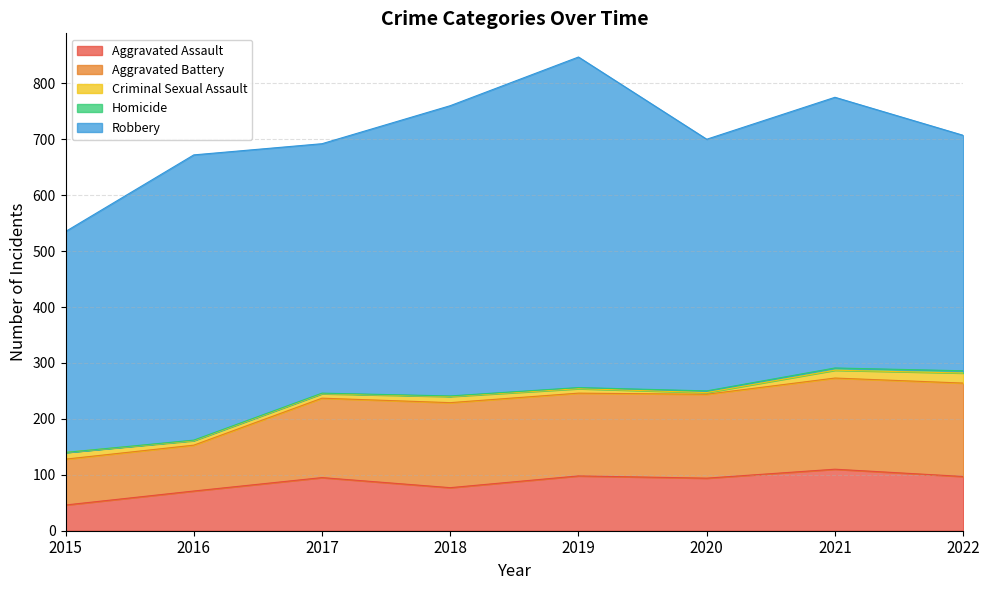

What is the sum of all Robbery values?

3816